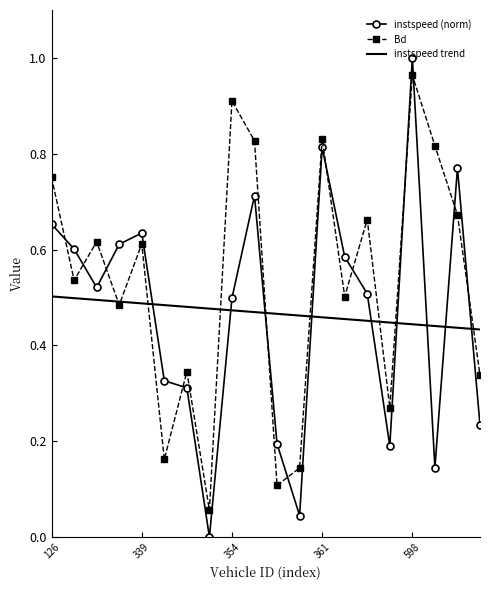

What are all the series names shown in the legend?

instspeed (norm), Bd, instspeed trend